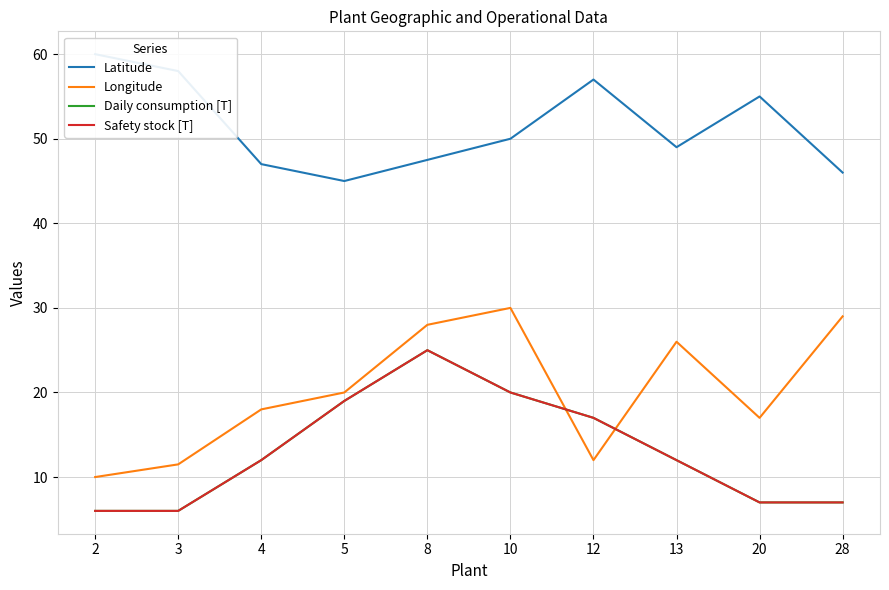

At which label is Safety stock [T] closest to 15?

12